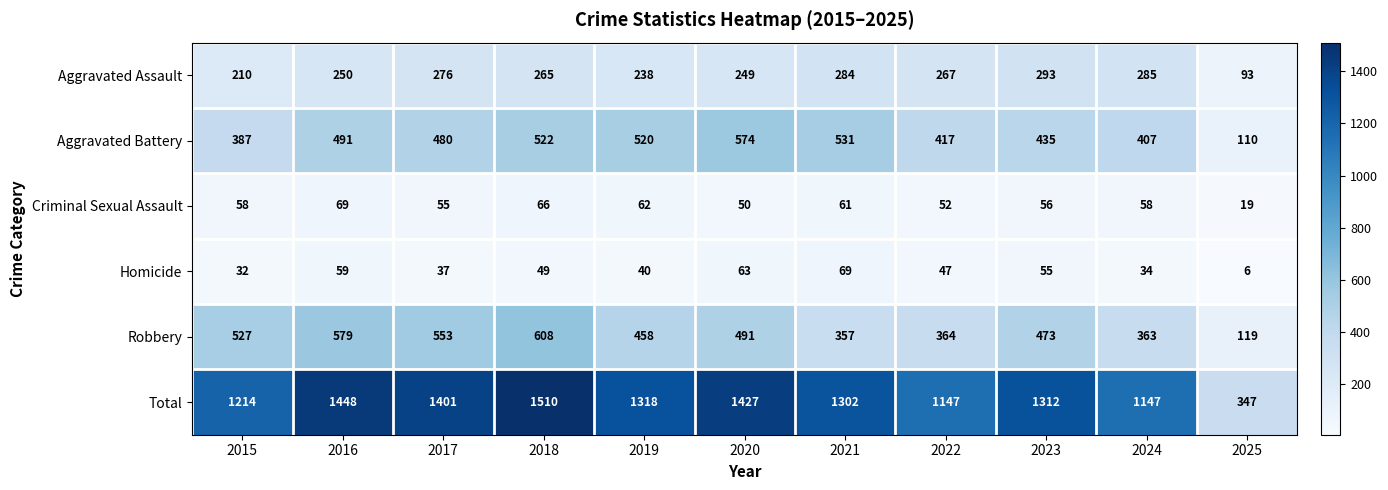

Which category has the highest value across all series?

2018